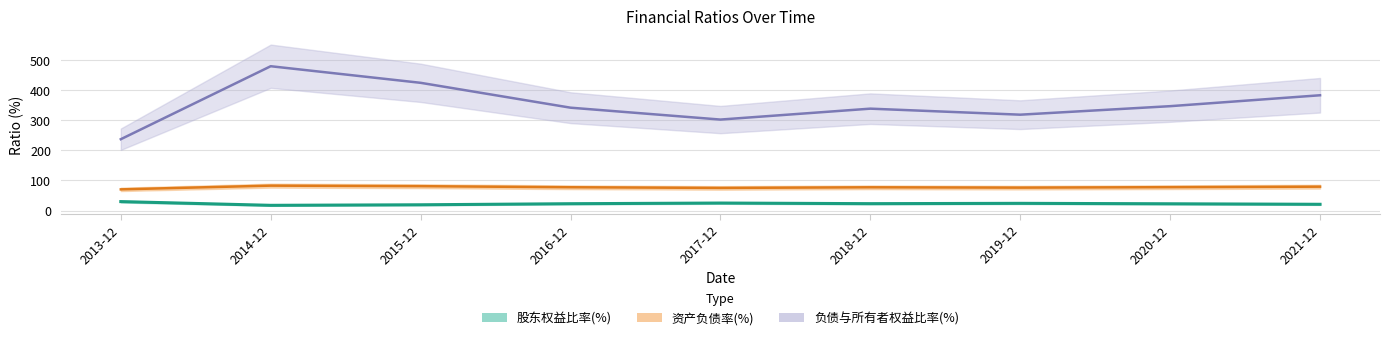

At how many categories does at least one series exceed 76?

9